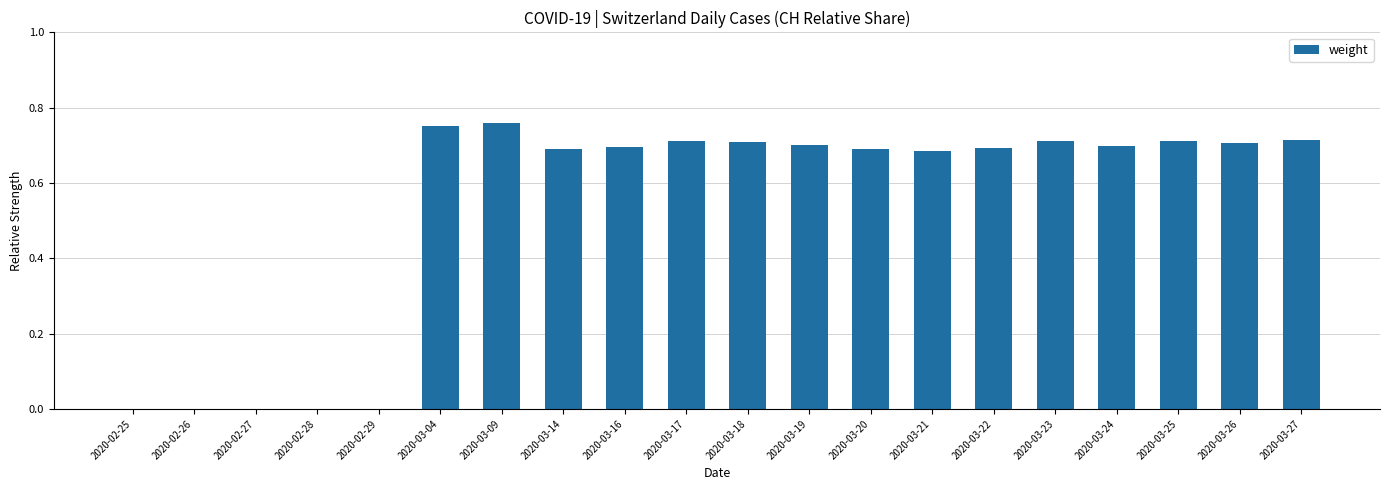

True or false: the data shows 0.4 at 2020-03-04.

False